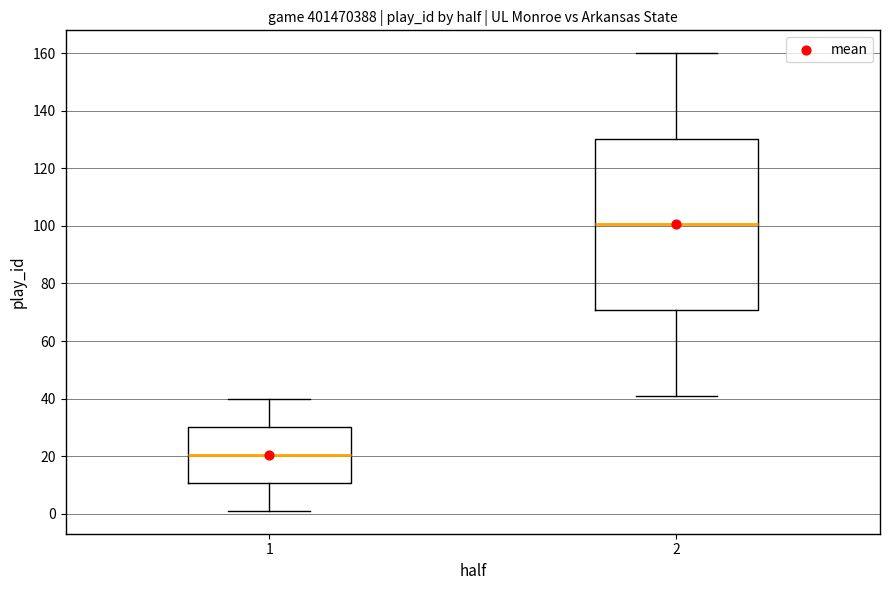

Which box has the lowest median line?

1